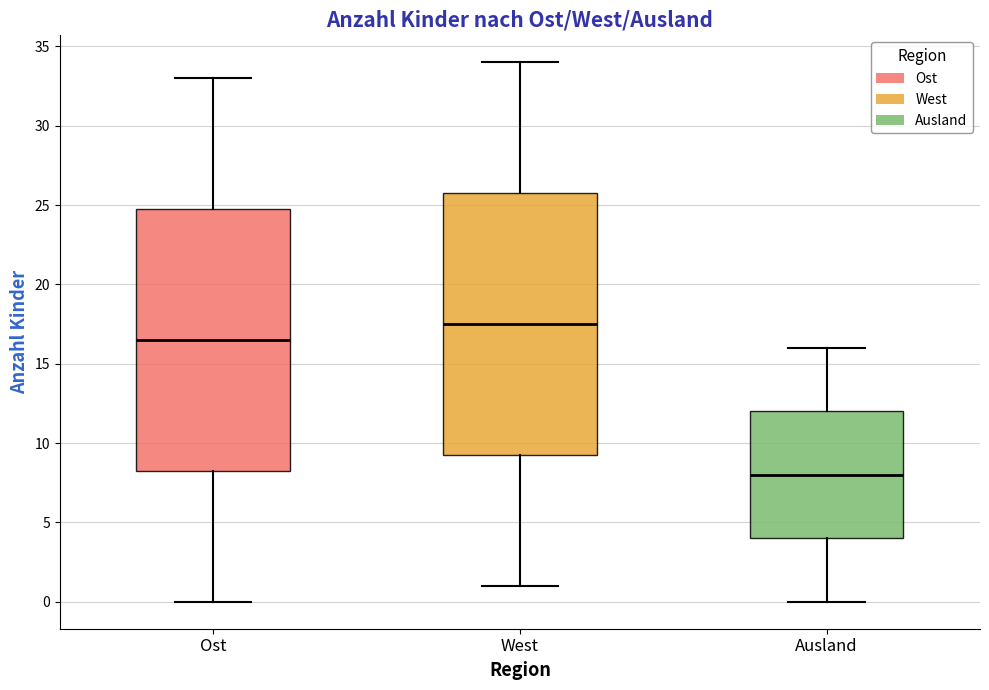

Where does the lower whisker of the box for Ost end on the y-axis? The values are not printed on the chart, so give them approximately, as read against the axis.

0.0